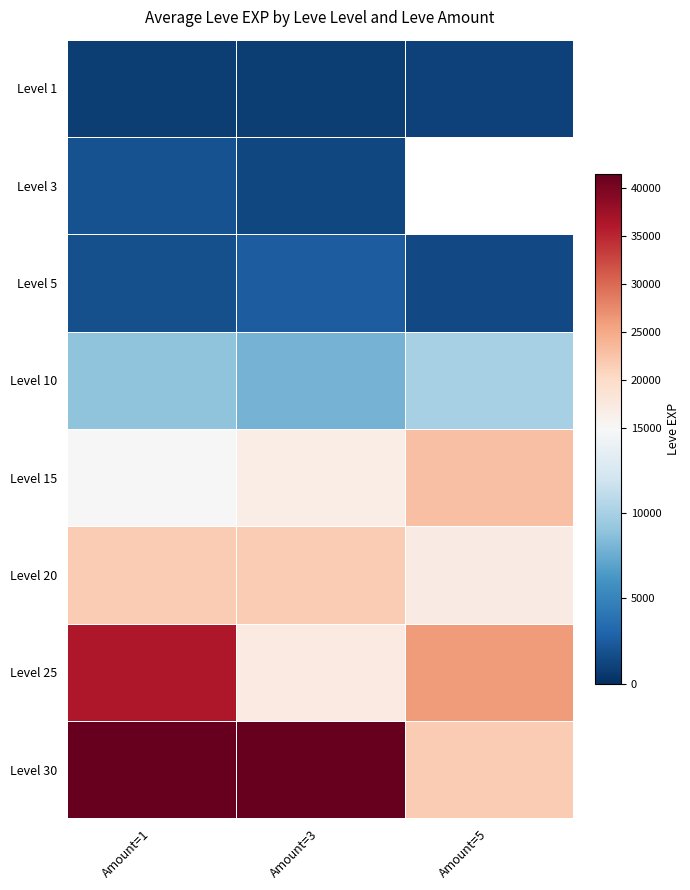

At how many categories does at least one series exceed 3899?

3